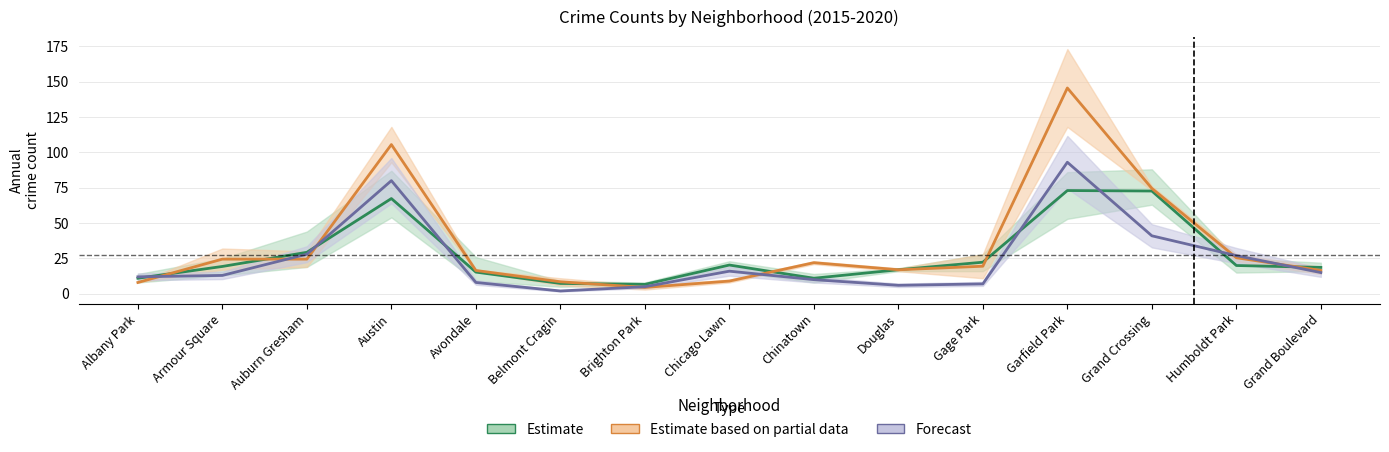

Reading left to right, transcribe all the data shown in this chart.

2016: 11.0	19.3	29.3	67.3	15.3	7.3	6.7	20.3	11.0	17.0	22.3	73.0	72.7	20.0	18.7
2018: 8.0	24.5	24.5	105.5	16.5	8.5	4.5	9.0	22.0	17.0	19.5	145.5	74.5	25.5	16.5
2020: 12.0	13.0	28.0	80.0	8.0	2.0	5.0	16.0	10.0	6.0	7.0	93.0	41.0	27.0	15.0